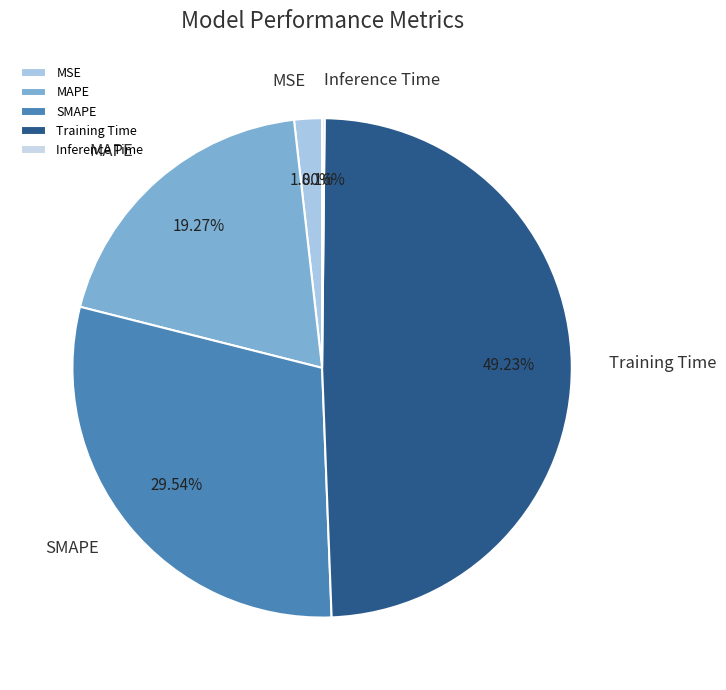

What is the largest slice in the pie chart?

Training Time